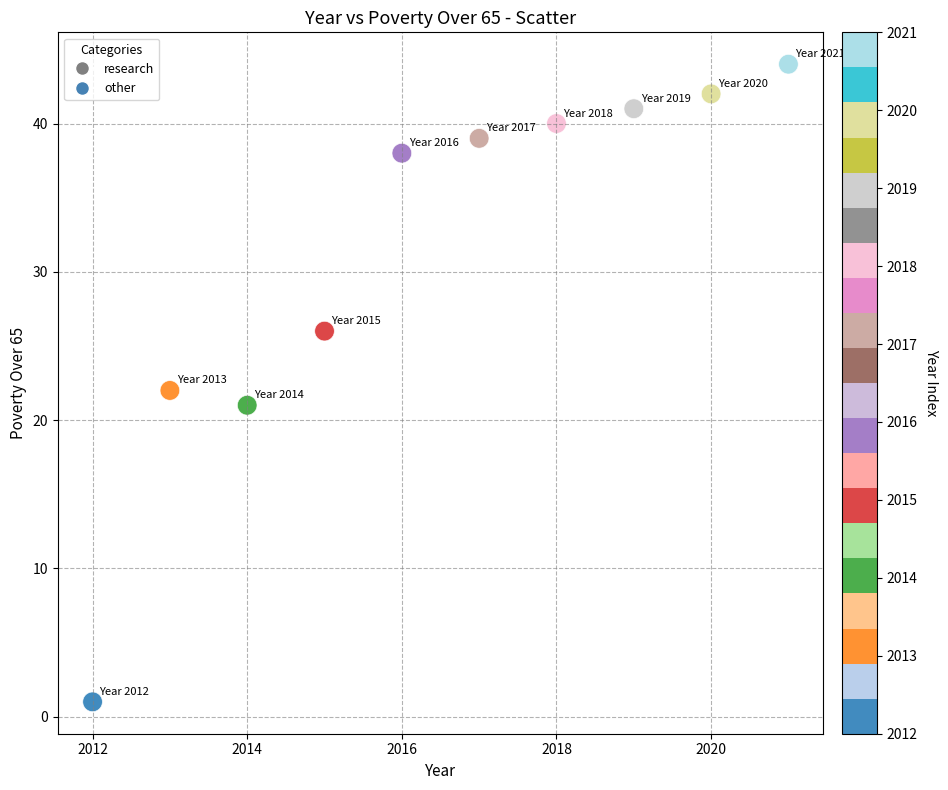

What is the average X value?

2016